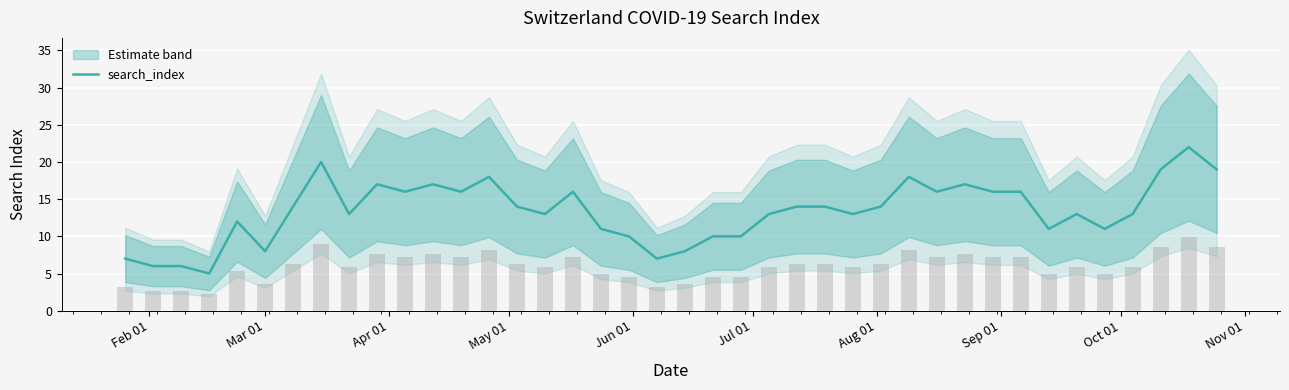

What is the maximum value for search_index?

22